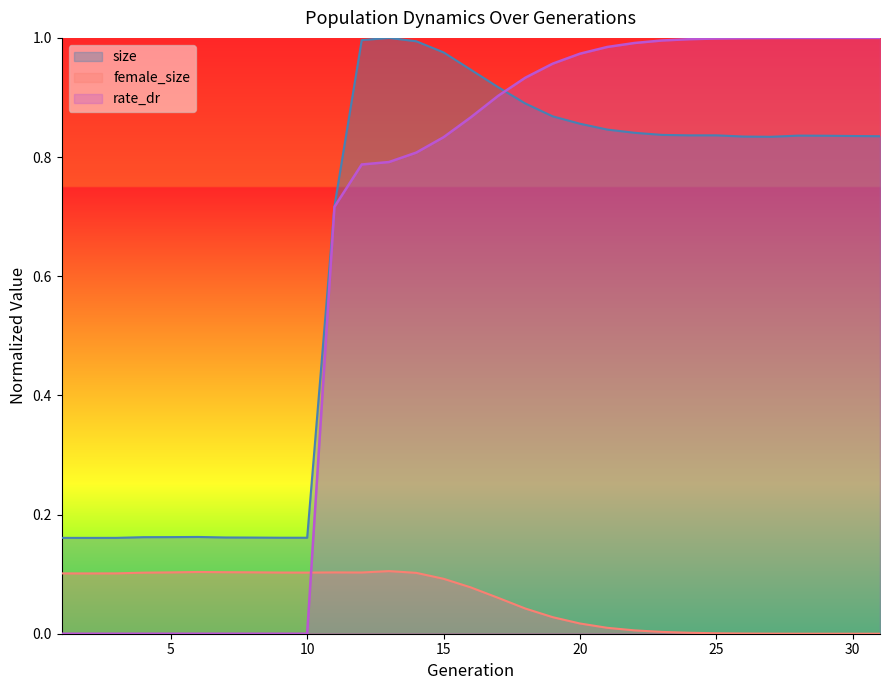

Which series has the widest spread of values?

rate_dr